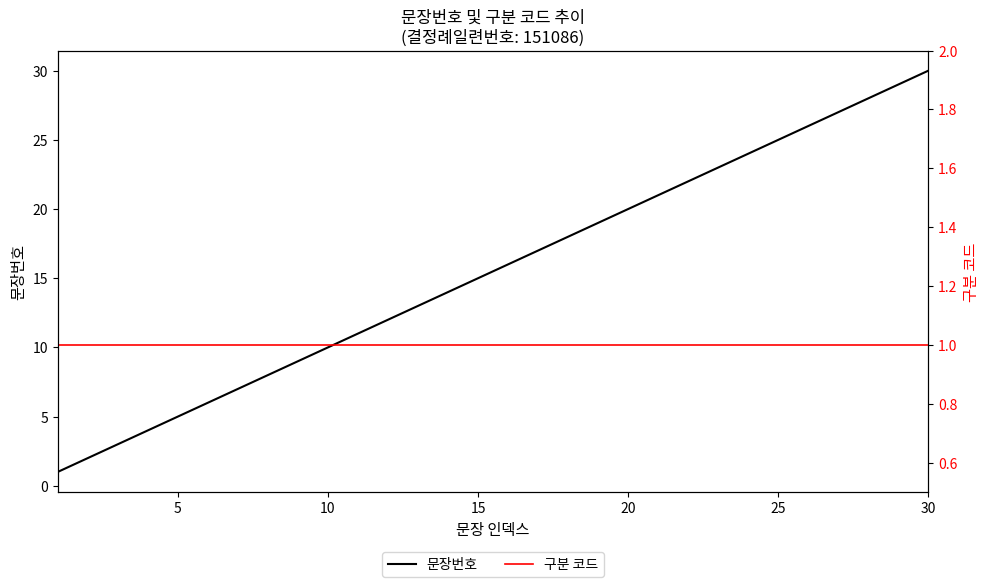

Where is 문장번호 nearest to the value 15?

15